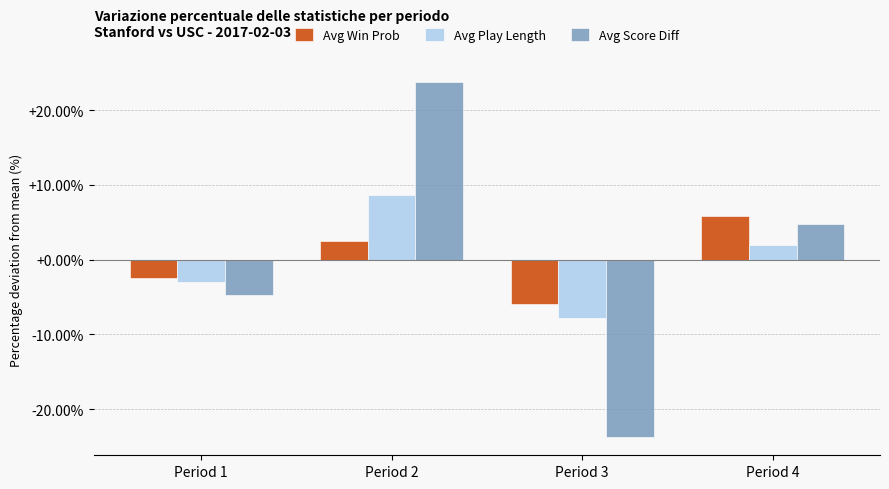

What is the total value across all series at Period 4?

12.6